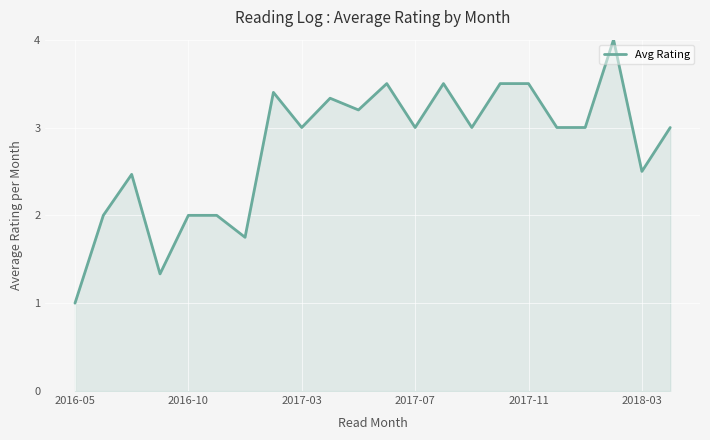

Count the number of data series in this chart.

1